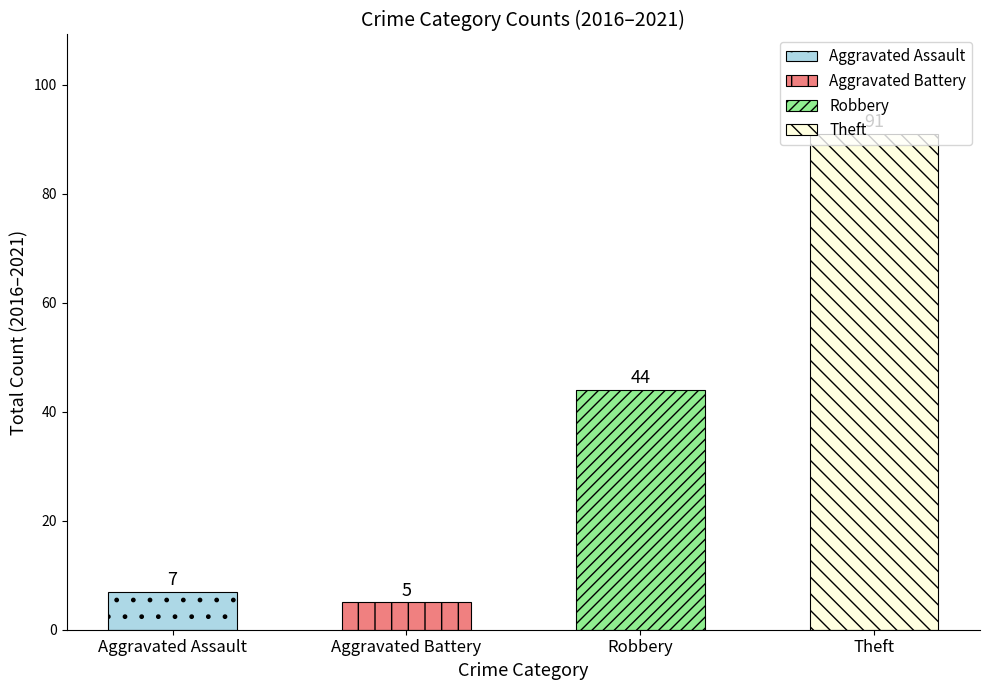

How many data points in Total are above 21?

2